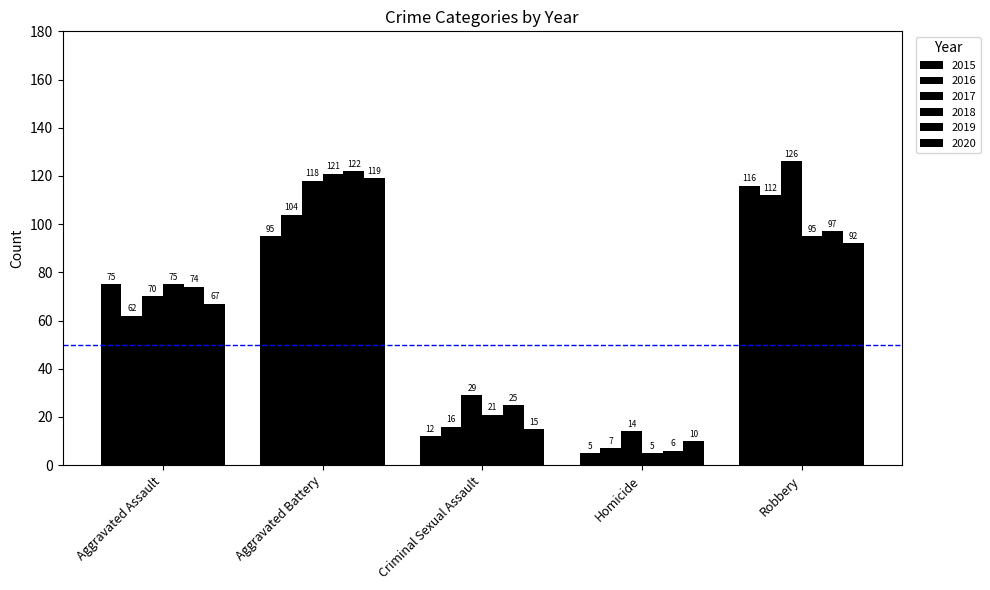

Reading left to right, list all the values displayed in this chart.

2015: Aggravated Assault=75	Aggravated Battery=95	Criminal Sexual Assault=12	Homicide=5	Robbery=116
2016: Aggravated Assault=62	Aggravated Battery=104	Criminal Sexual Assault=16	Homicide=7	Robbery=112
2017: Aggravated Assault=70	Aggravated Battery=118	Criminal Sexual Assault=29	Homicide=14	Robbery=126
2018: Aggravated Assault=75	Aggravated Battery=121	Criminal Sexual Assault=21	Homicide=5	Robbery=95
2019: Aggravated Assault=74	Aggravated Battery=122	Criminal Sexual Assault=25	Homicide=6	Robbery=97
2020: Aggravated Assault=67	Aggravated Battery=119	Criminal Sexual Assault=15	Homicide=10	Robbery=92